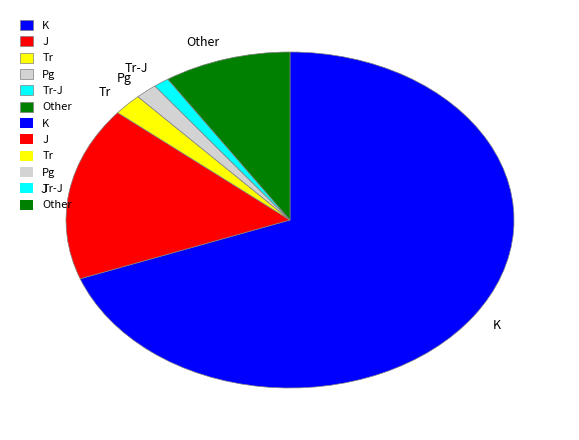

Is there any slice that represents more than half of the pie?

Yes